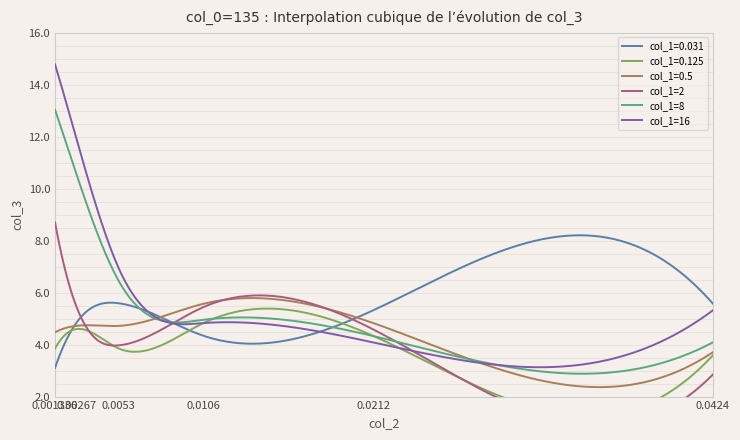

What is the minimum value for col_1=16?

3.1